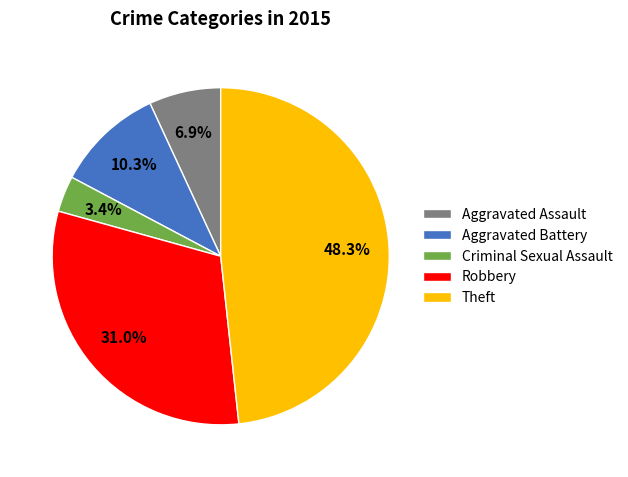

To the nearest percent, what portion does Robbery represent?

31%